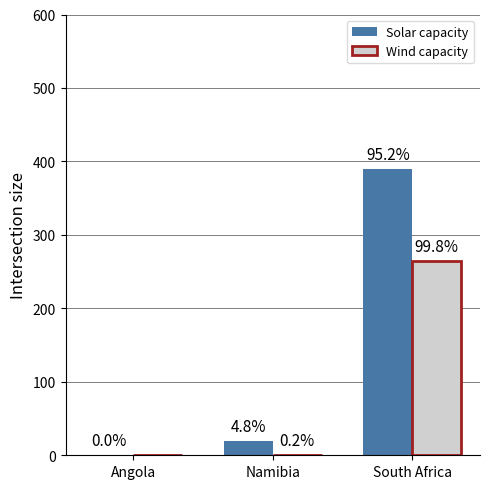

Does the chart contain stacked bars?

No